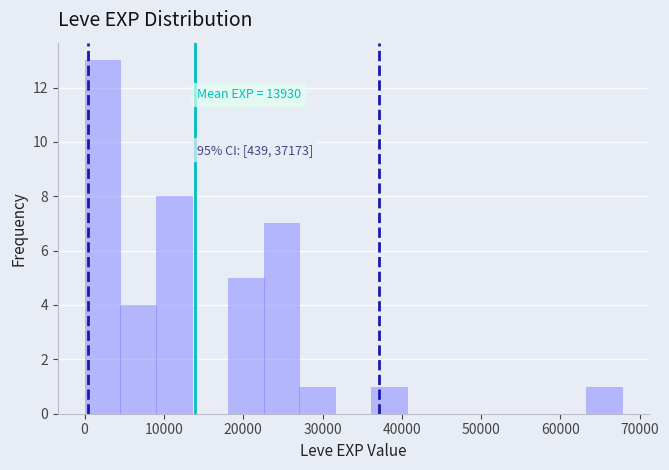

Over which range of the x-axis is the bar tallest?

0 to 5000